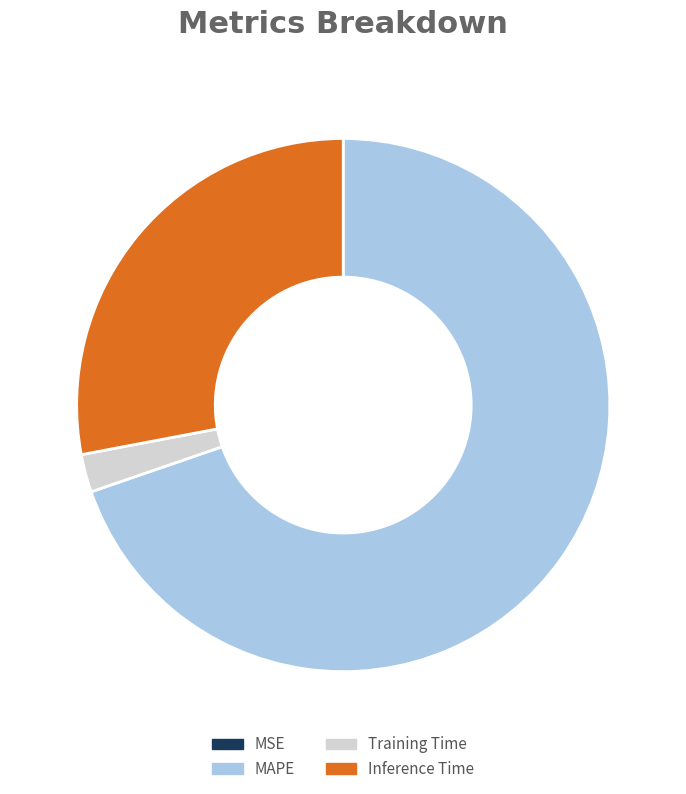

Is it true that MAPE is 70% of the pie?

True